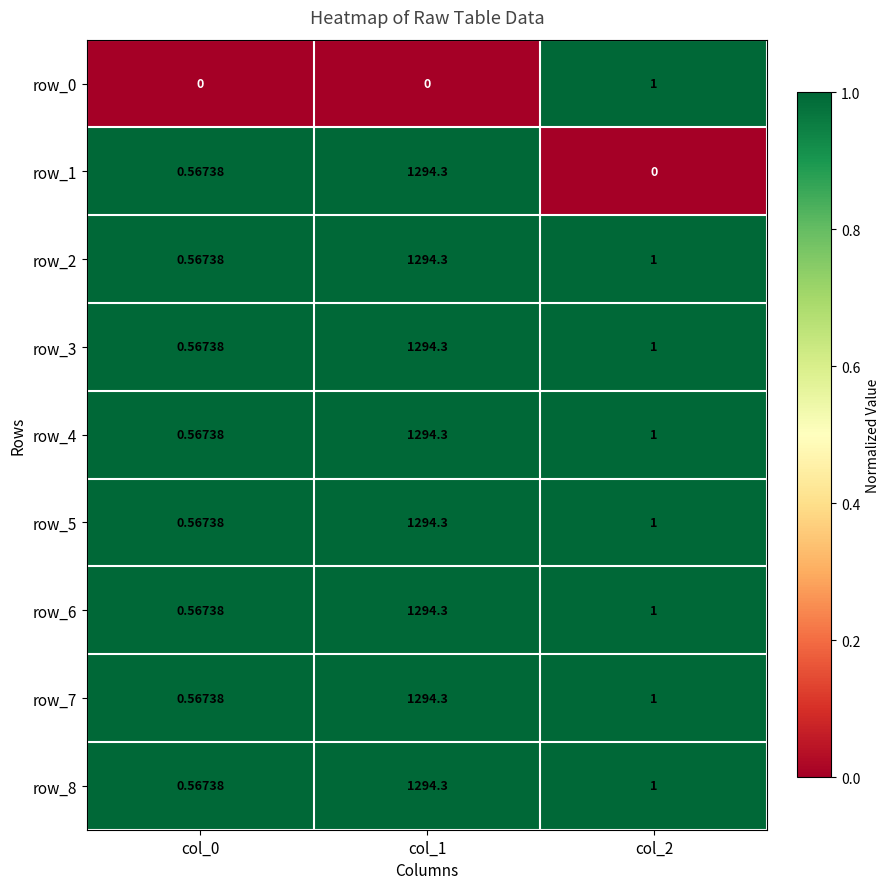

At which label does row_2 reach its peak?

col_1